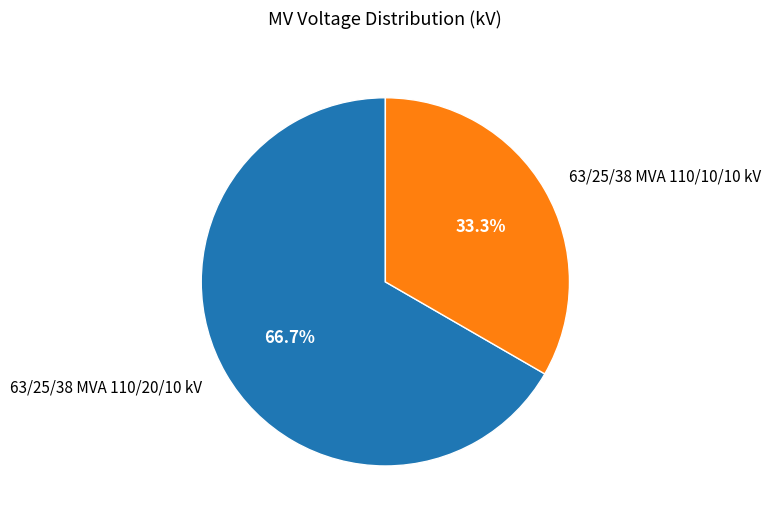

Is it true that 63/25/38 MVA 110/10/10 kV is 33% of the pie?

True